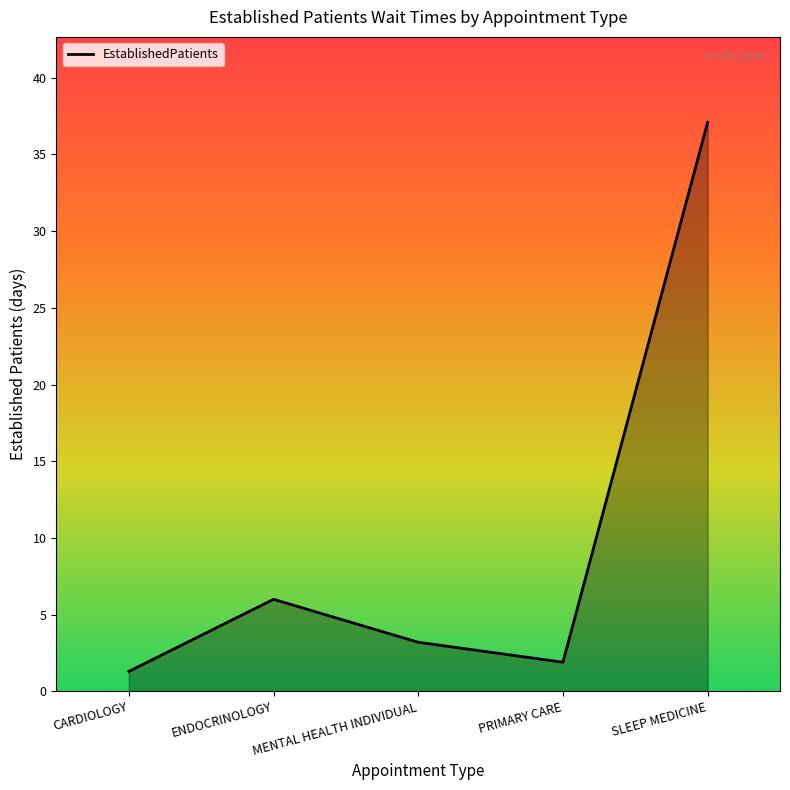

How many series are shown in this chart?

1